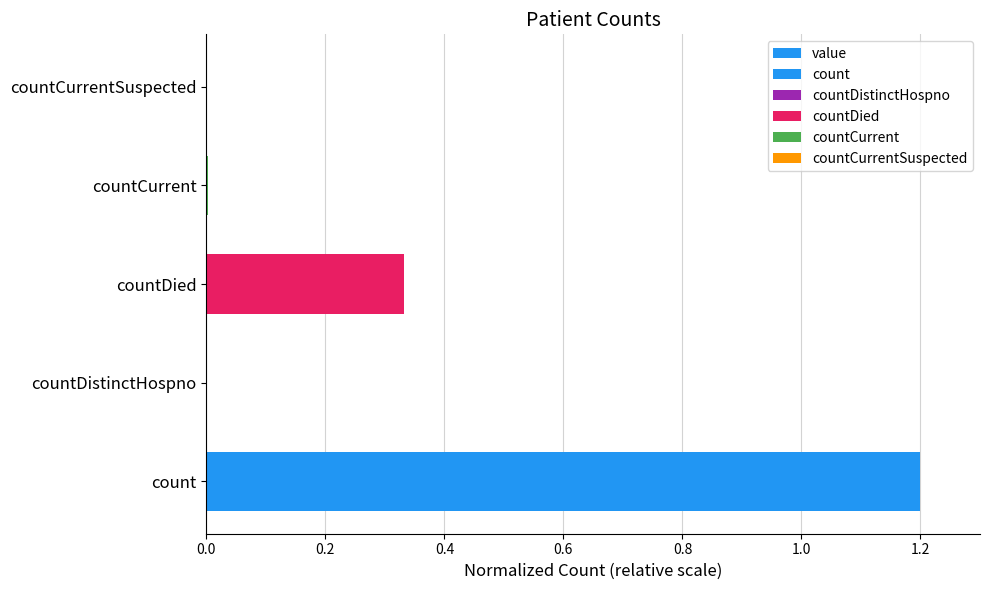

What is the difference between the second highest and minimum values?

0.3